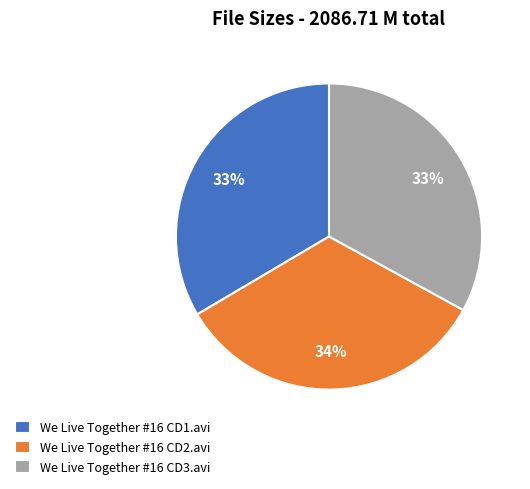

True or false: We Live Together #16 CD3.avi accounts for 41% of the total.

False